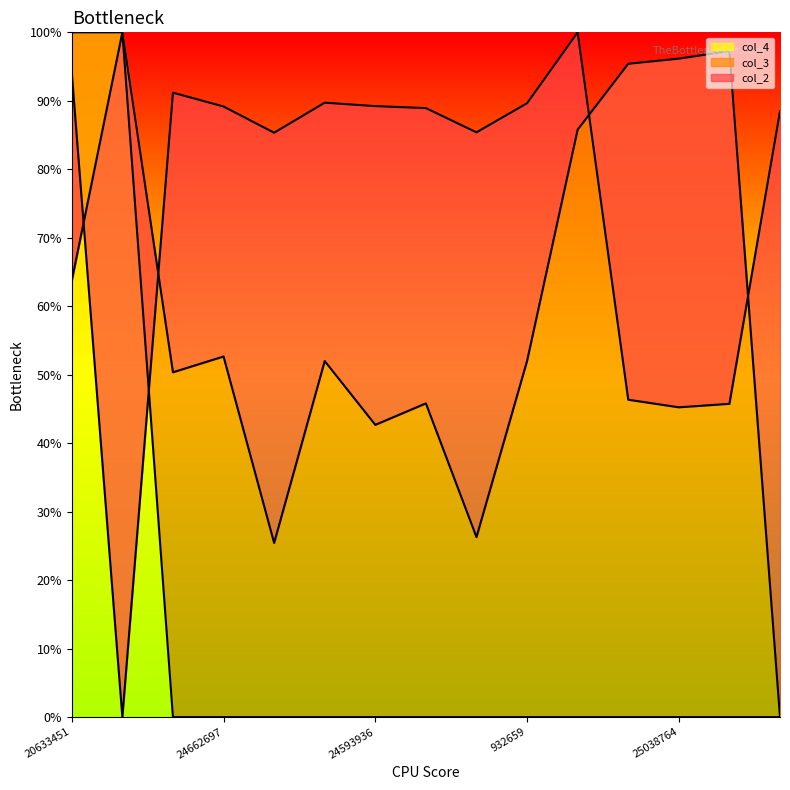

Which label corresponds to the largest value in the chart?

10291447